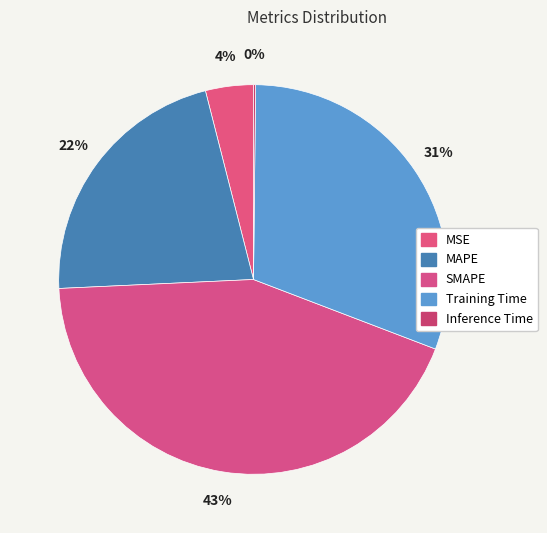

Is there any slice that represents more than half of the pie?

No